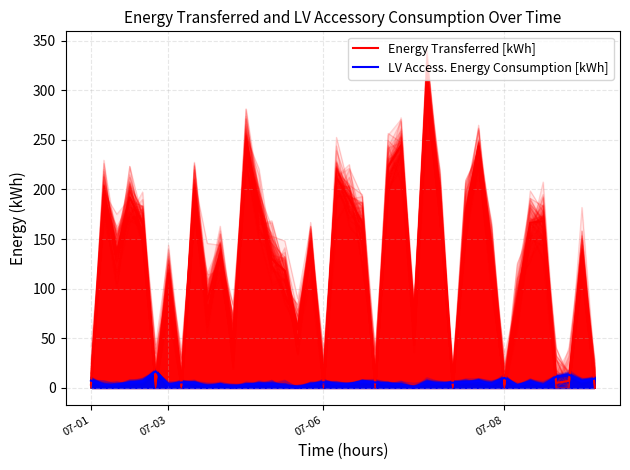

What value does the LV Access. Energy Consumption [kWh] series have at 4?

6.5